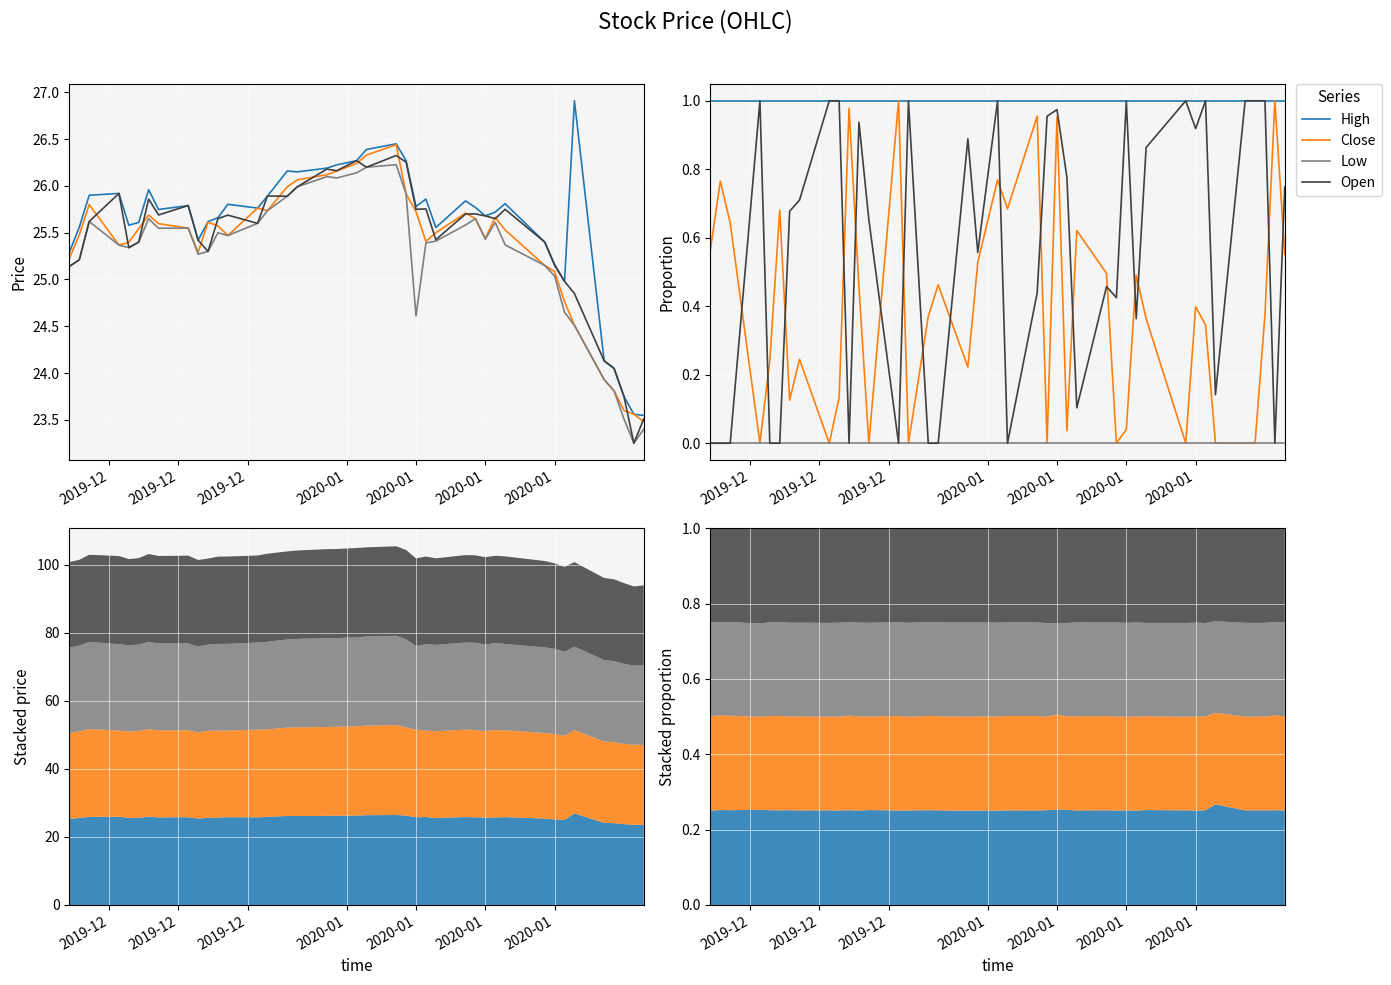

Reading right to left, extract all data points from this chart.

High: 1.0	1.0	1.0	1.0	1.0	1.0	1.0	1.0	1.0	1.0	1.0	1.0	1.0	1.0	1.0	1.0	1.0	1.0	1.0	1.0	1.0	1.0	1.0	1.0	1.0	1.0	1.0	1.0	1.0	1.0	1.0	1.0	1.0	1.0	1.0	1.0	1.0	1.0	1.0	1.0
Close: 0.6	1.0	0.4	0.0	0.0	0.0	0.3	0.4	0.0	0.4	0.5	0.0	0.0	0.5	0.6	0.0	1.0	0.0	1.0	0.7	0.8	0.5	0.2	0.5	0.4	0.0	1.0	0.0	0.5	1.0	0.1	0.0	0.2	0.1	0.7	0.2	0.0	0.6	0.8	0.6
Low: 0.0	0.0	0.0	0.0	0.0	0.0	0.0	0.0	0.0	0.0	0.0	0.0	0.0	0.0	0.0	0.0	0.0	0.0	0.0	0.0	0.0	0.0	0.0	0.0	0.0	0.0	0.0	0.0	0.0	0.0	0.0	0.0	0.0	0.0	0.0	0.0	0.0	0.0	0.0	0.0
Open: 0.7	0.0	1.0	1.0	1.0	0.1	1.0	0.9	1.0	0.9	0.4	1.0	0.4	0.5	0.1	0.8	1.0	1.0	0.4	0.0	1.0	0.6	0.9	0.0	0.0	1.0	0.0	0.7	0.9	0.0	1.0	1.0	0.7	0.7	0.0	0.0	1.0	0.0	0.0	0.0